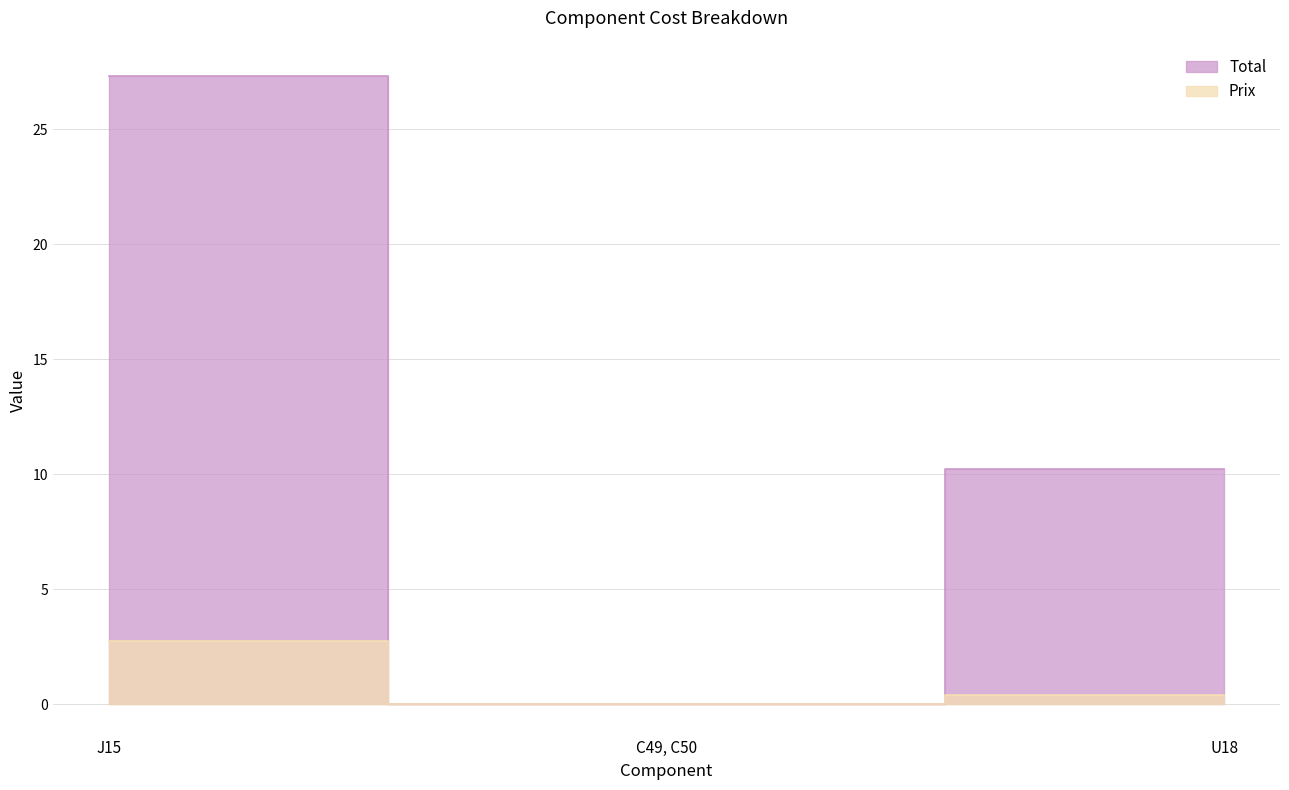

Reading left to right, what are all the values shown in this chart?

Total: 27.3	0.0	10.2
Prix: 2.7	0.0	0.4